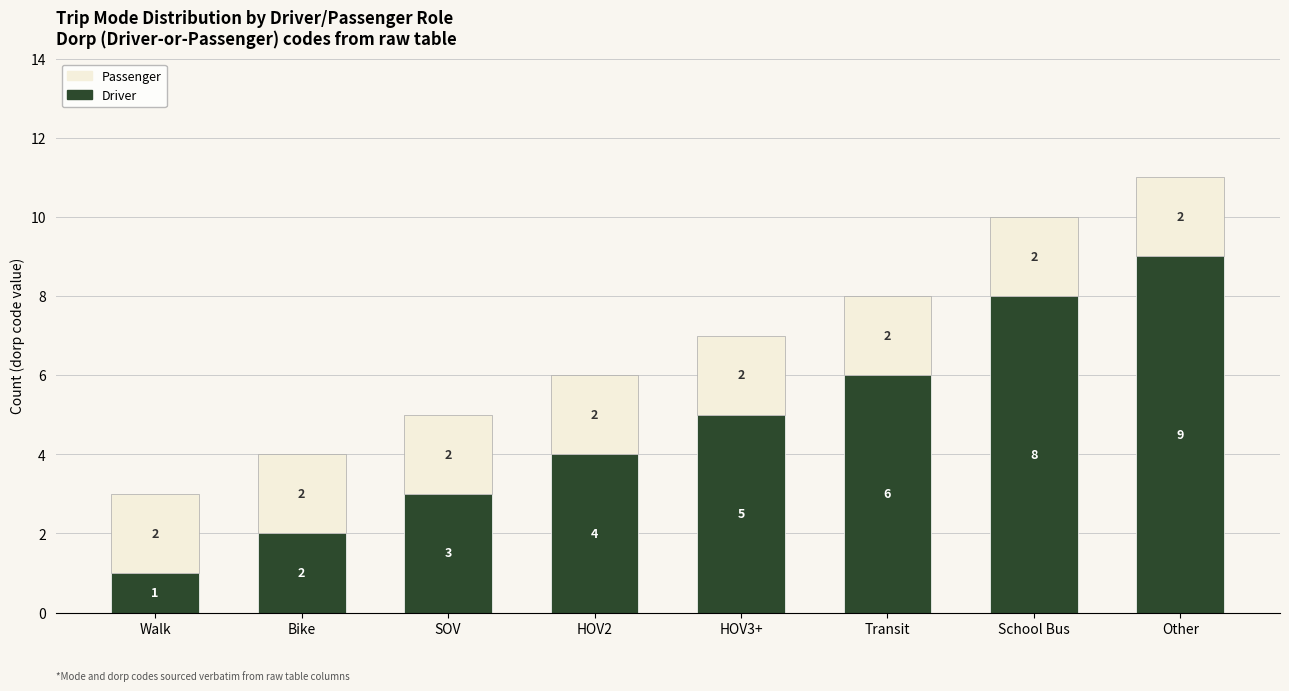

What is the sum of all Driver values?

38